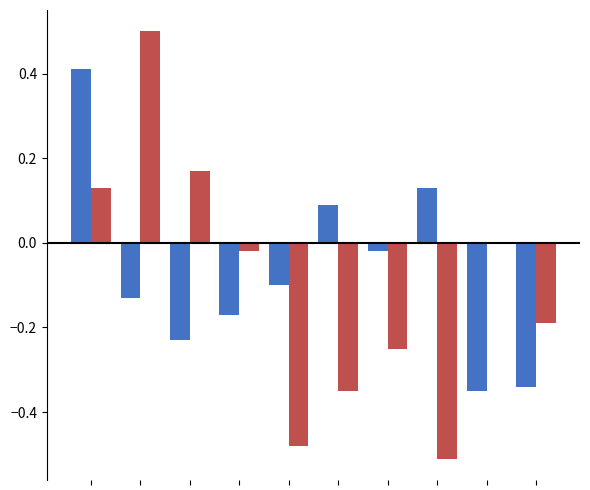

What is the maximum value shown in the chart?

0.5